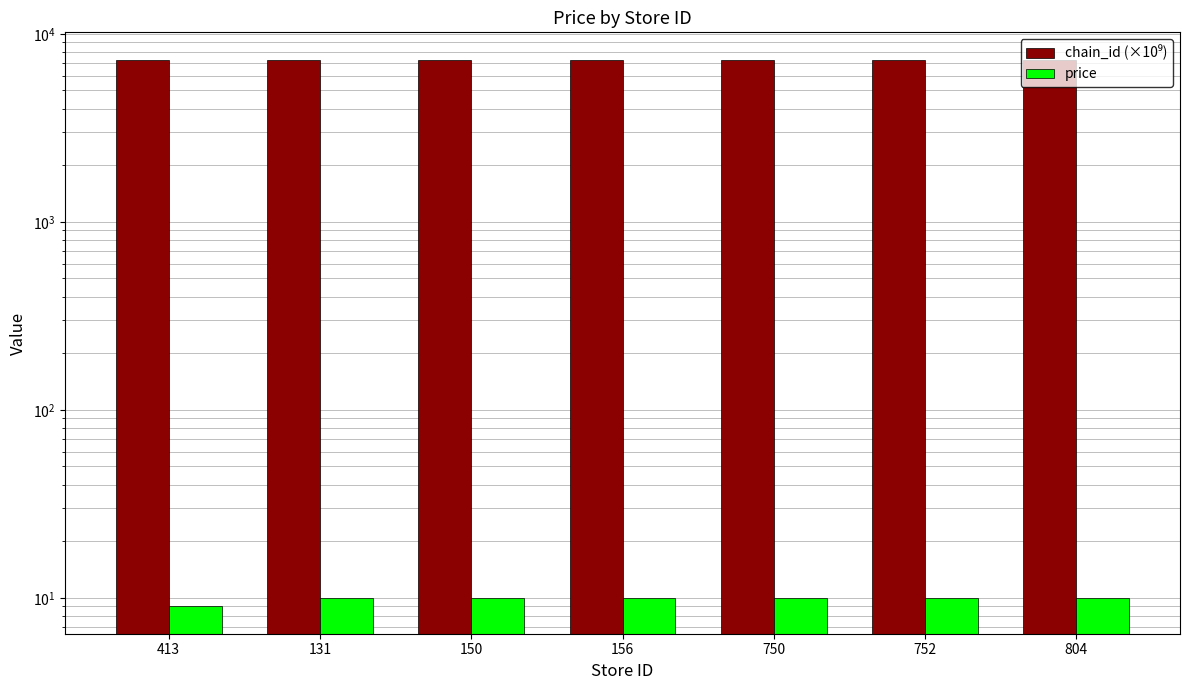

Is the value of chain_id (×10⁹) at 750 greater than the value of price at 156?

Yes